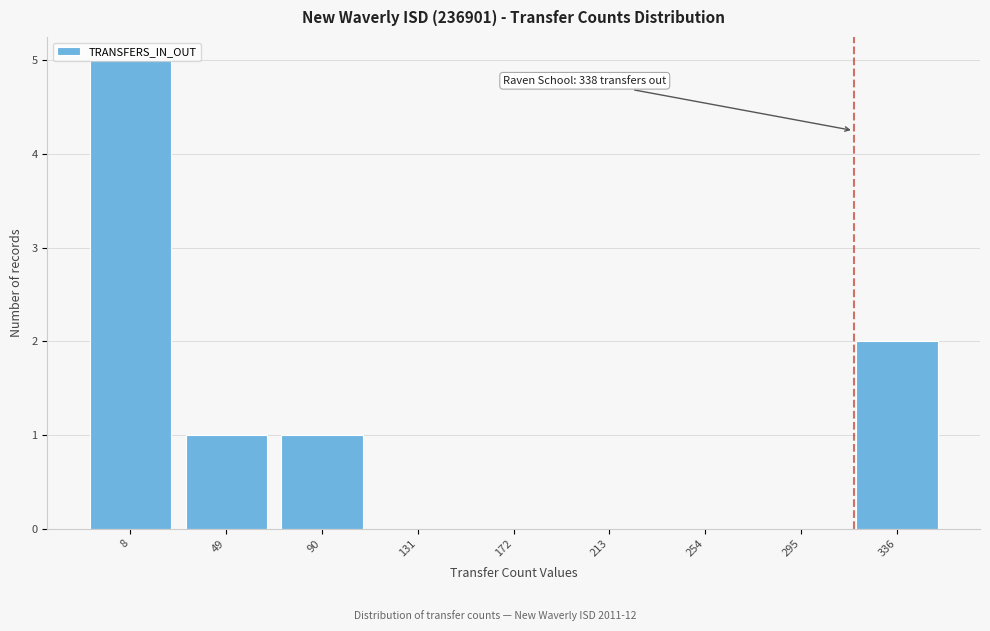

What is the maximum value shown in the chart?

5